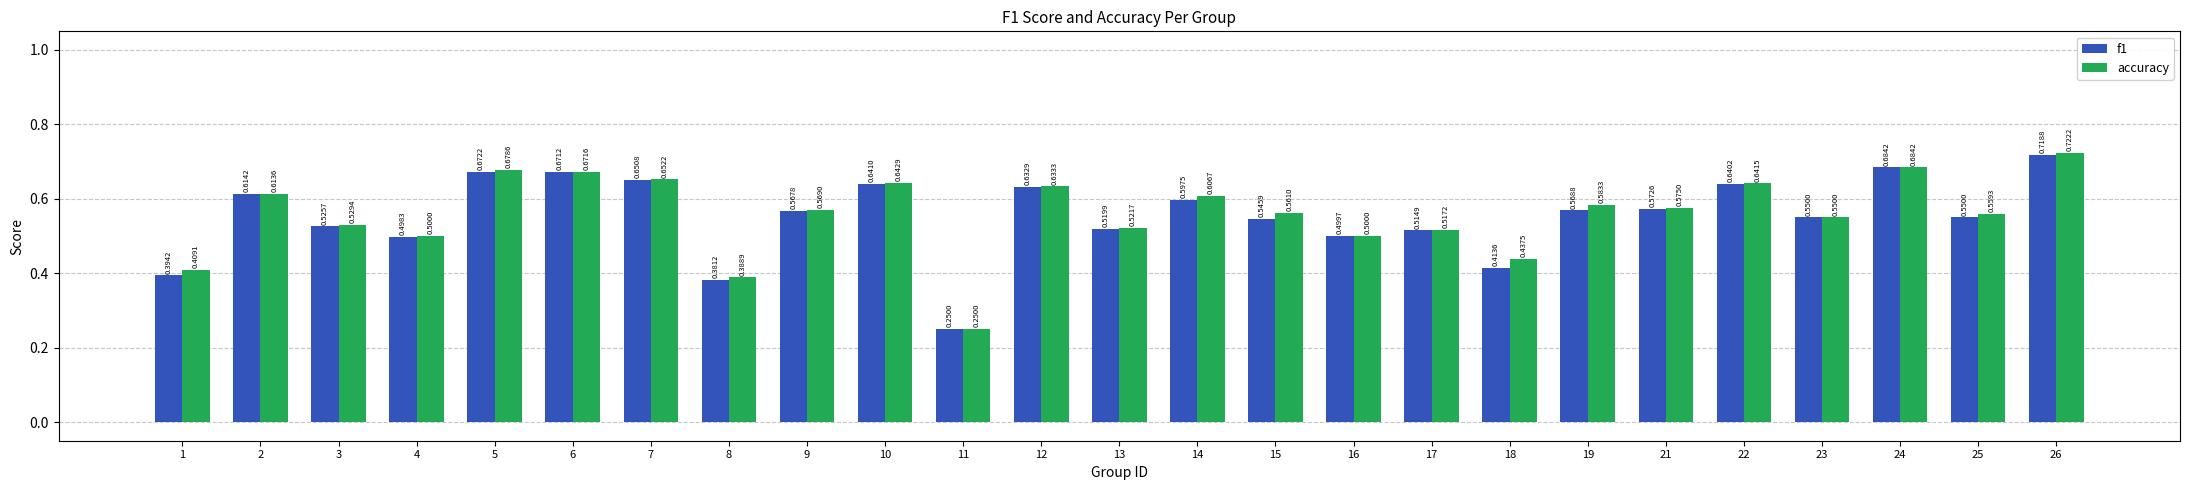

What is the difference between the maximum and minimum values in the accuracy series?

0.5